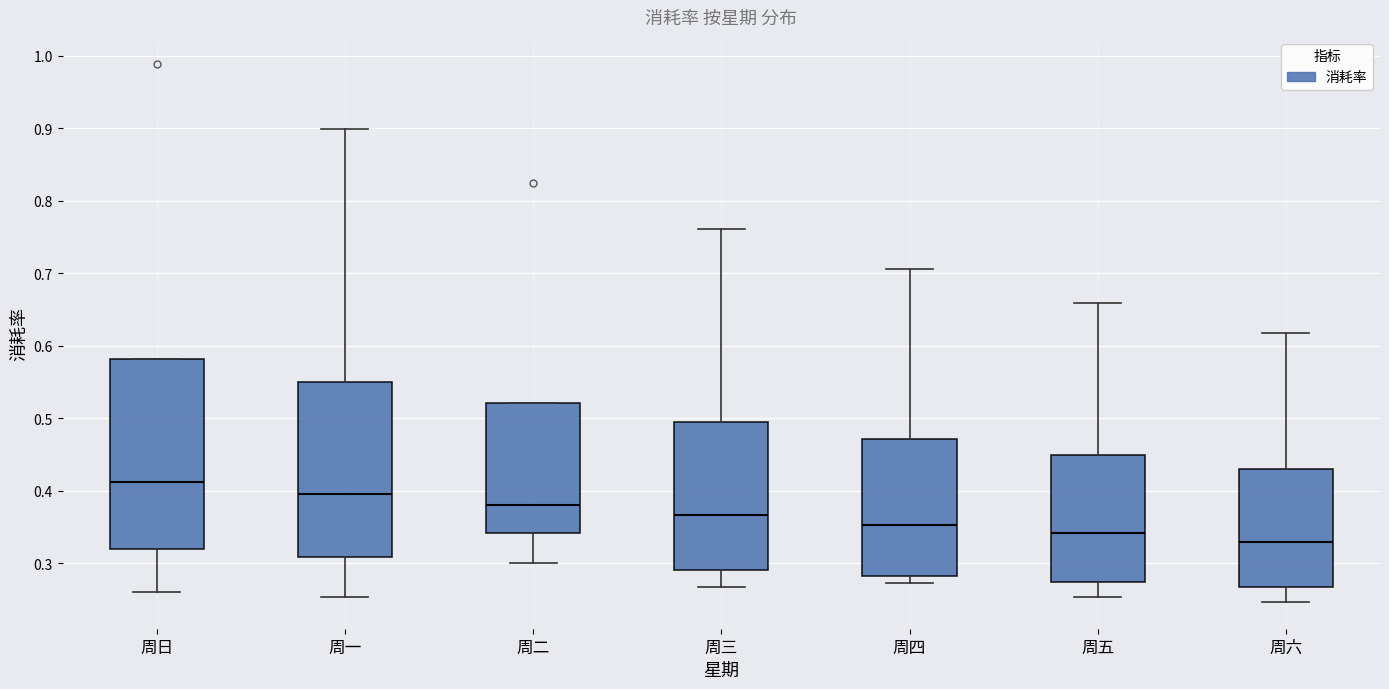

Reading left to right, transcribe this box plot: for each box, give where its median line is, the range the box spans, and where its two whiskers end, as read against the y-axis. The values are not printed on the chart, so give them approximately, as read against the axis.

周日: median 0.41, box 0.32 to 0.58, whiskers 0.26 to 0.58
周一: median 0.40, box 0.31 to 0.55, whiskers 0.25 to 0.90
周二: median 0.38, box 0.34 to 0.52, whiskers 0.30 to 0.52
周三: median 0.37, box 0.29 to 0.49, whiskers 0.27 to 0.76
周四: median 0.35, box 0.28 to 0.47, whiskers 0.27 to 0.71
周五: median 0.34, box 0.27 to 0.45, whiskers 0.25 to 0.66
周六: median 0.33, box 0.27 to 0.43, whiskers 0.25 to 0.62